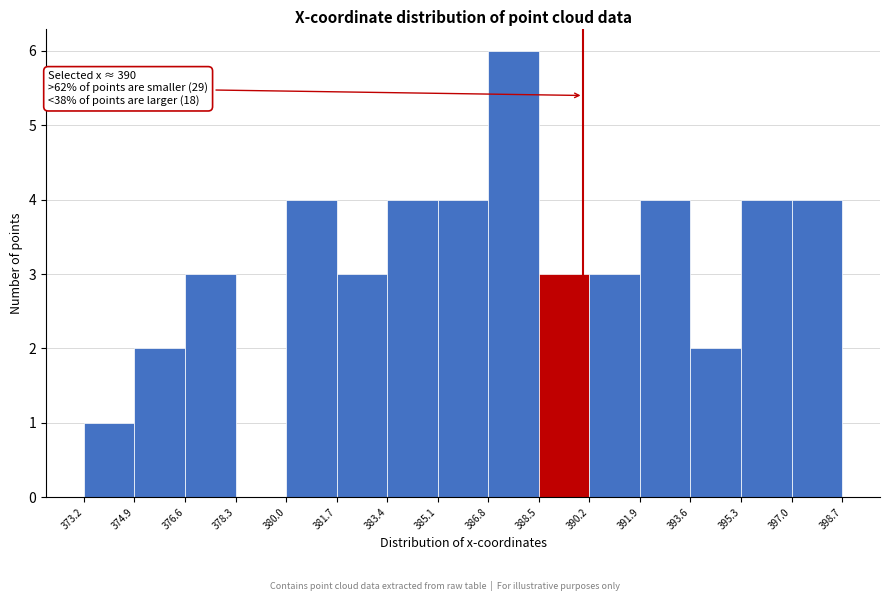

Over which range of the x-axis is the bar tallest?

386.8 to 388.5